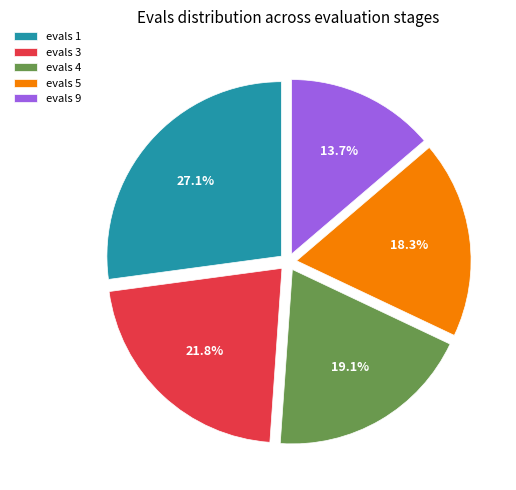

How much of the chart is everything except evals 9?

86.3%